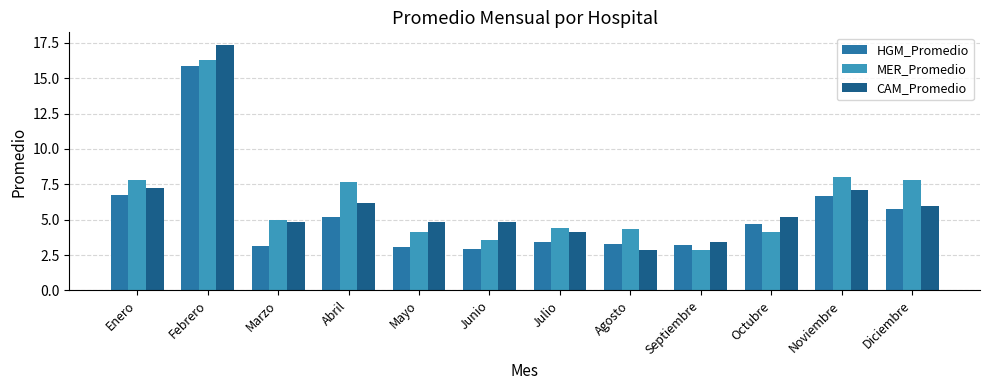

Which label corresponds to the largest value in the chart?

Febrero